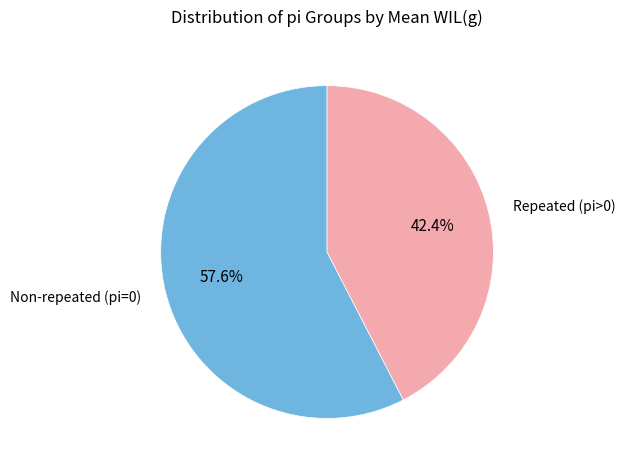

Combined, what portion of the pie is Non-repeated (pi=0) and Repeated (pi>0)?

100.0%